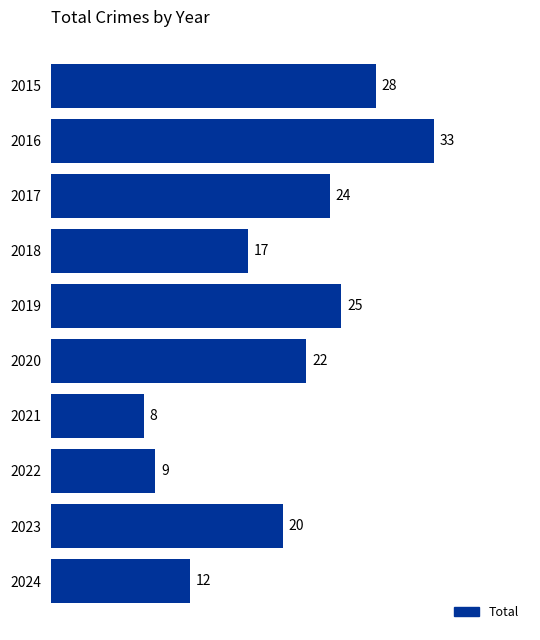

The value at 2022 is 12. True or false?

False